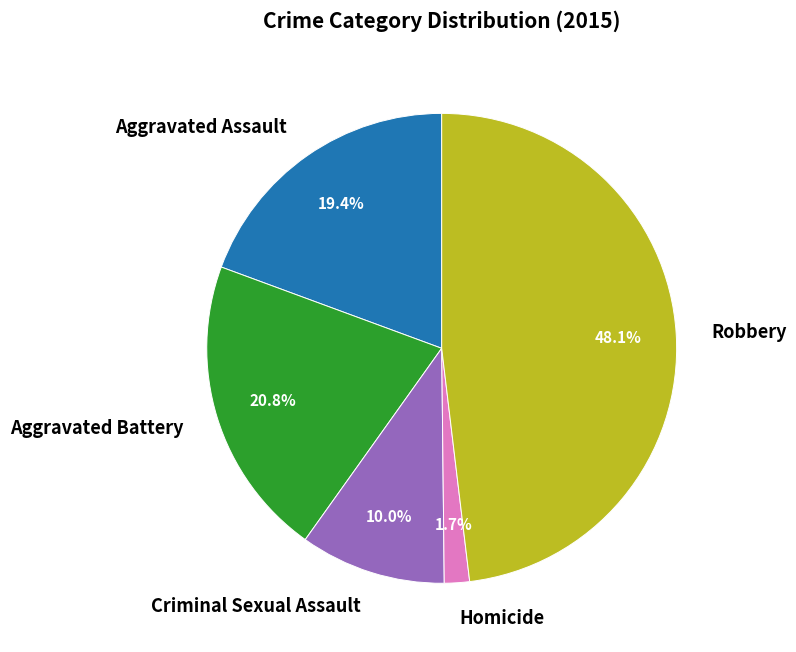

To the nearest percent, what percentage of the pie is Criminal Sexual Assault?

10%